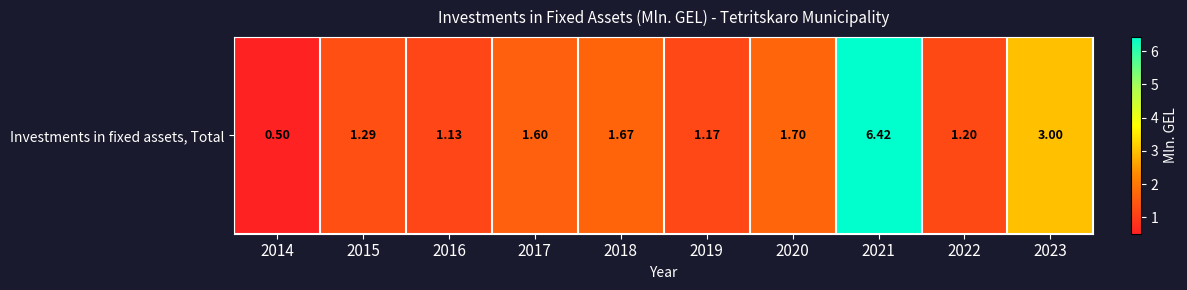

Which has a higher value, 2016 or 2020?

2020